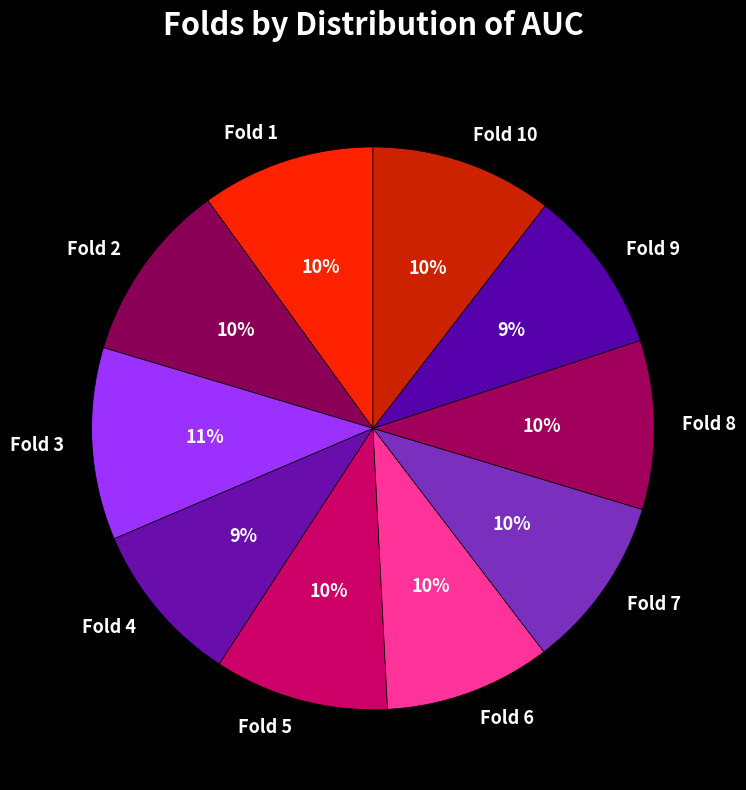

To the nearest percent, what is the combined percentage of Fold 4 and Fold 6?

19%